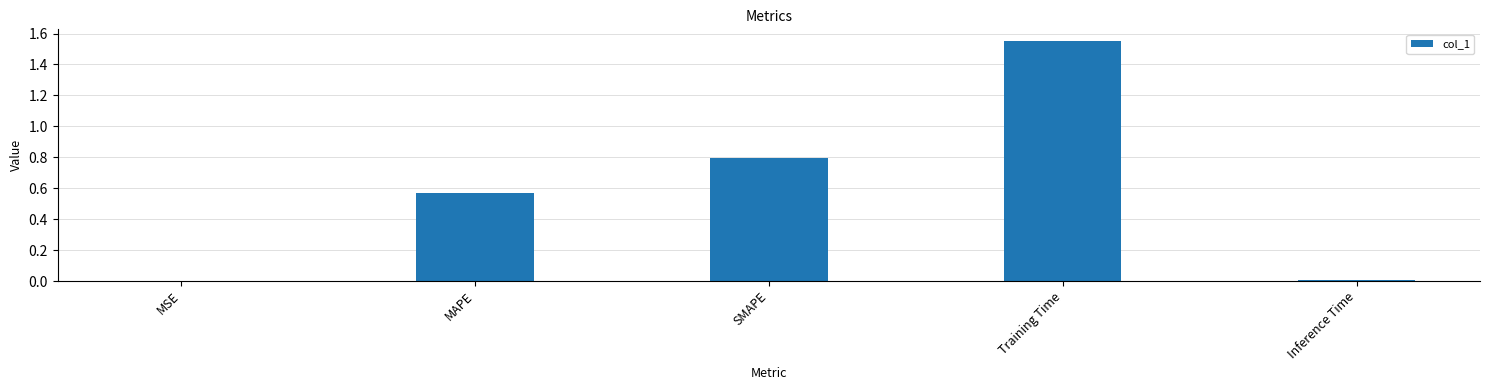

What is the ratio of the value at SMAPE to the value at Training Time?

0.5